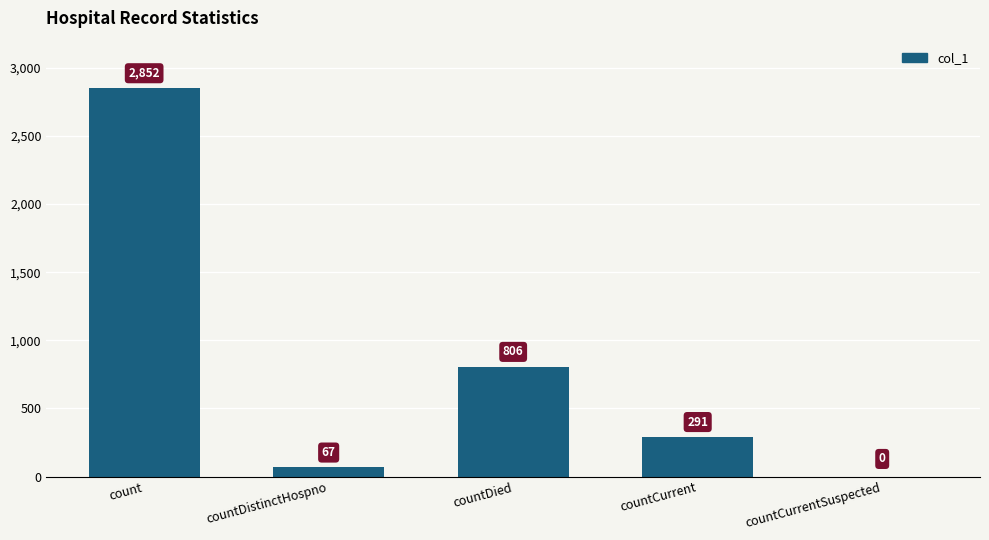

What is the approximate value at countDistinctHospno?

67